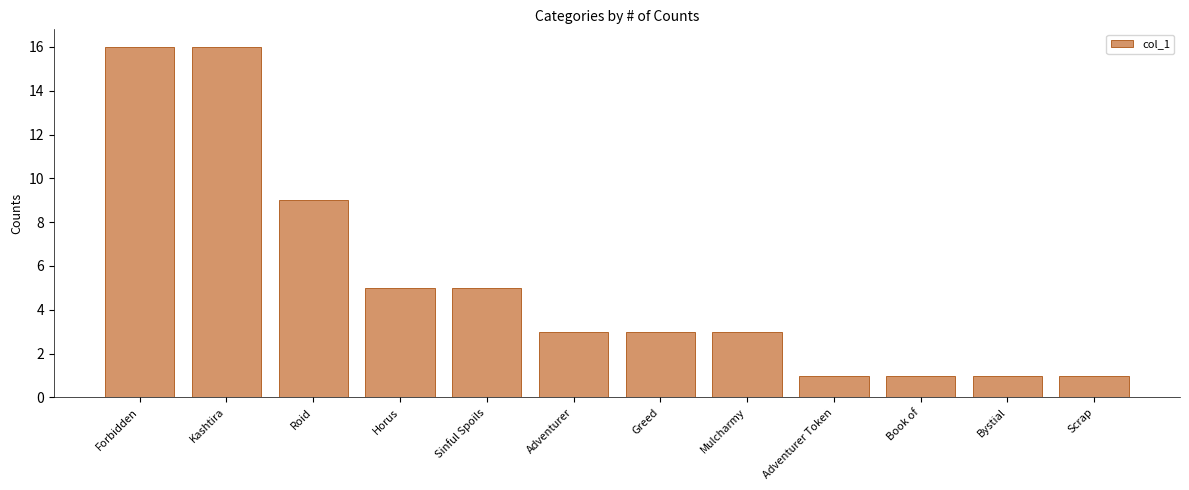

Count the number of data series in this chart.

1